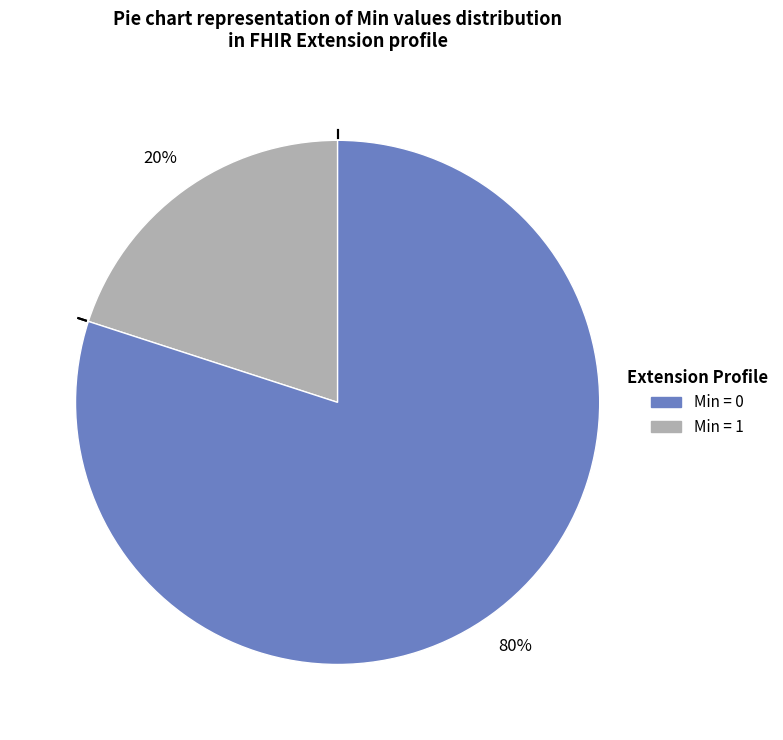

To the nearest percent, what is the average slice percentage?

50%